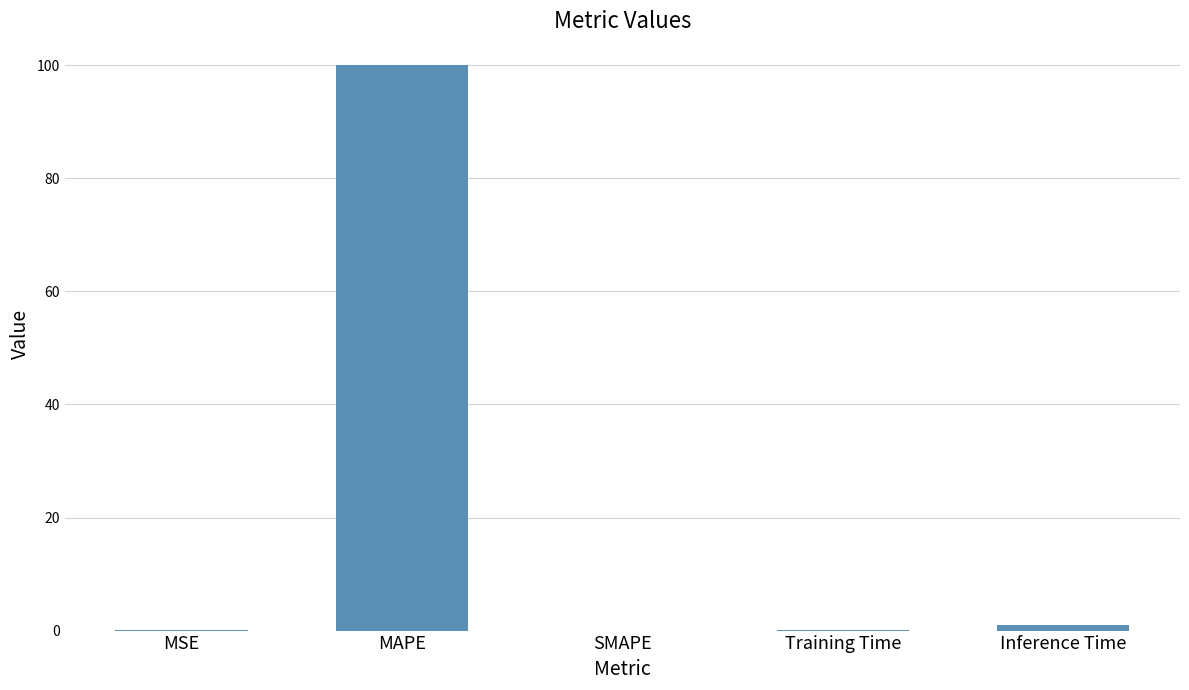

Which category has the highest value across all series?

MAPE